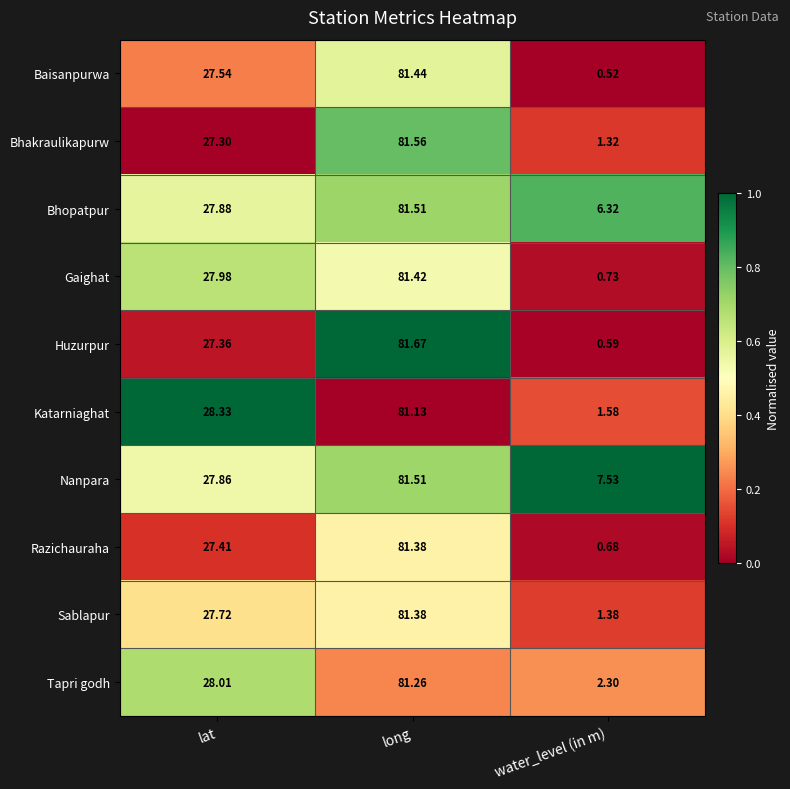

Where does the Baisanpurwa series first go above 27?

lat